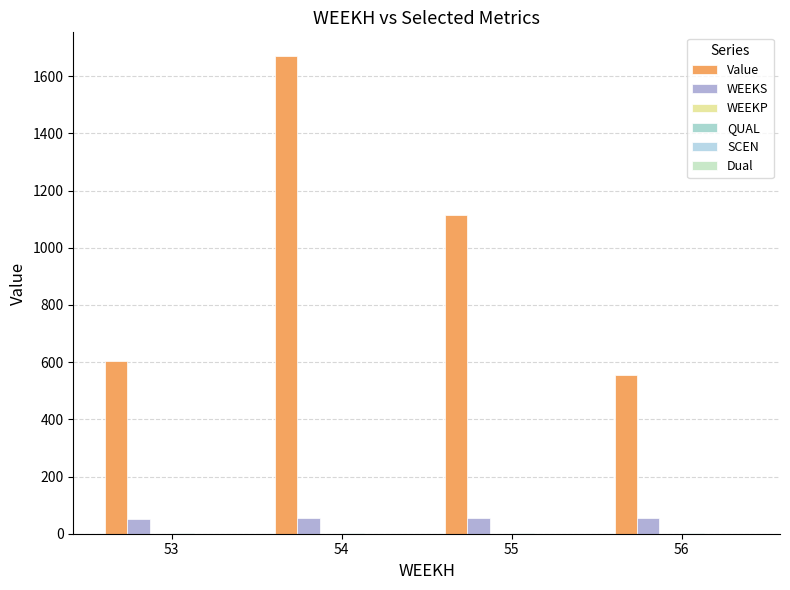

Are the bars grouped side by side (vs. stacked)?

Yes